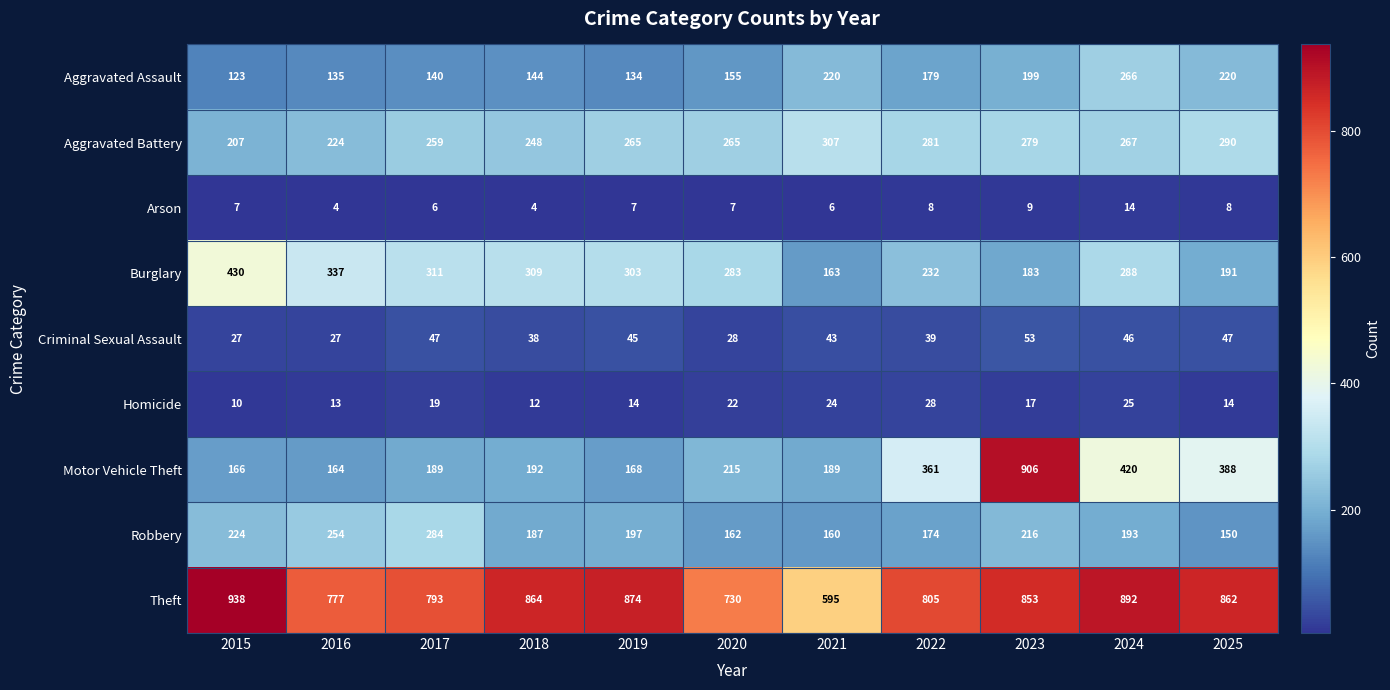

What is the minimum value for Aggravated Battery?

207